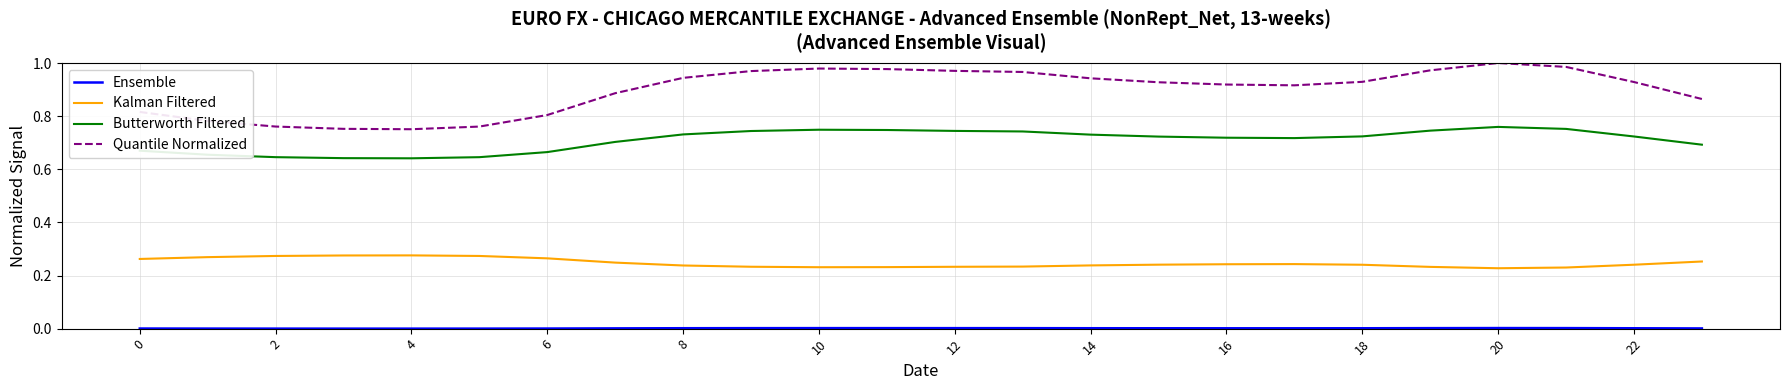

Which series has the largest total across all categories?

Quantile Normalized